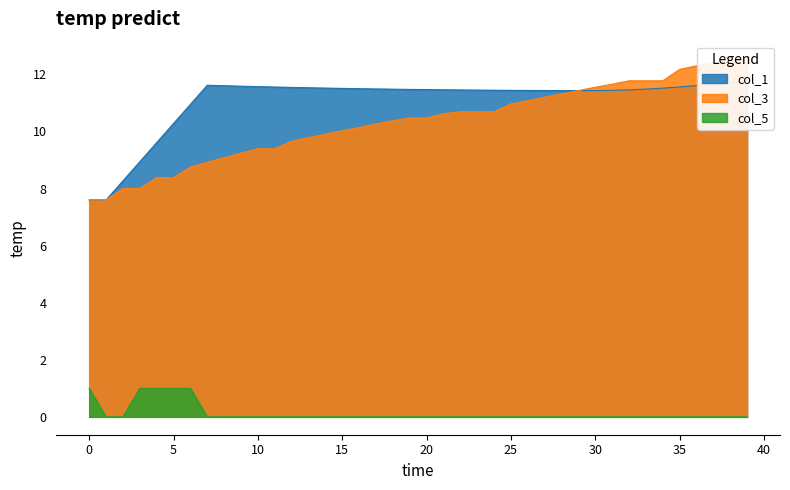

Is it true that col_1 equals 20.3 at 37?

False